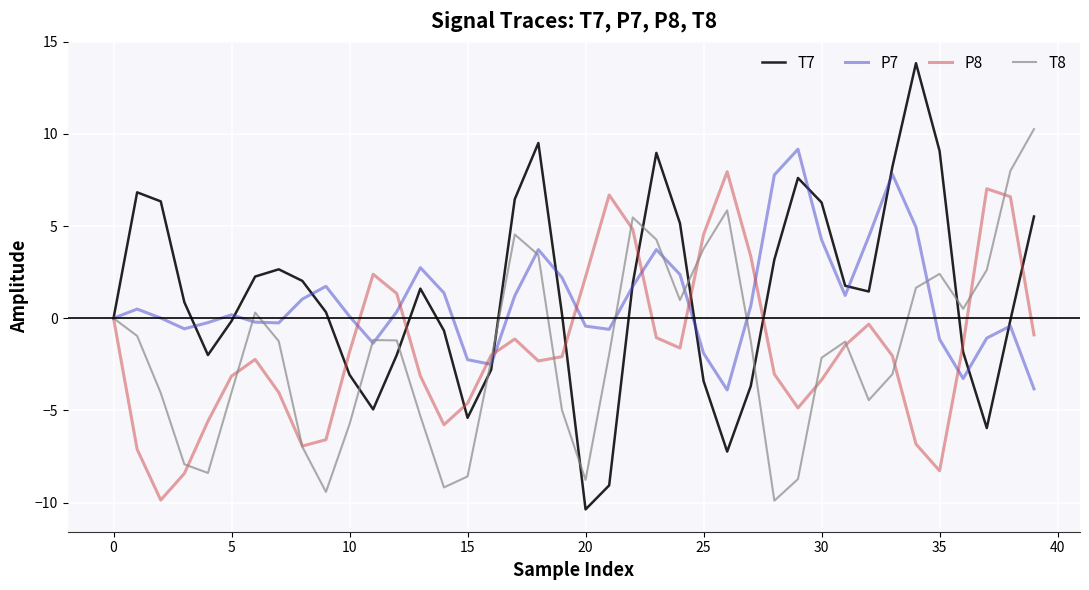

True or false: T7 and P7 cross at least once.

True